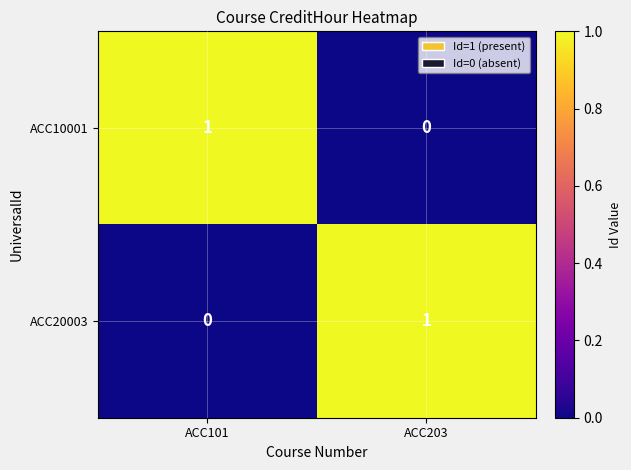

Reading right to left, transcribe all the data shown in this chart.

ACC10001: ACC203=0	ACC101=1
ACC20003: ACC203=1	ACC101=0